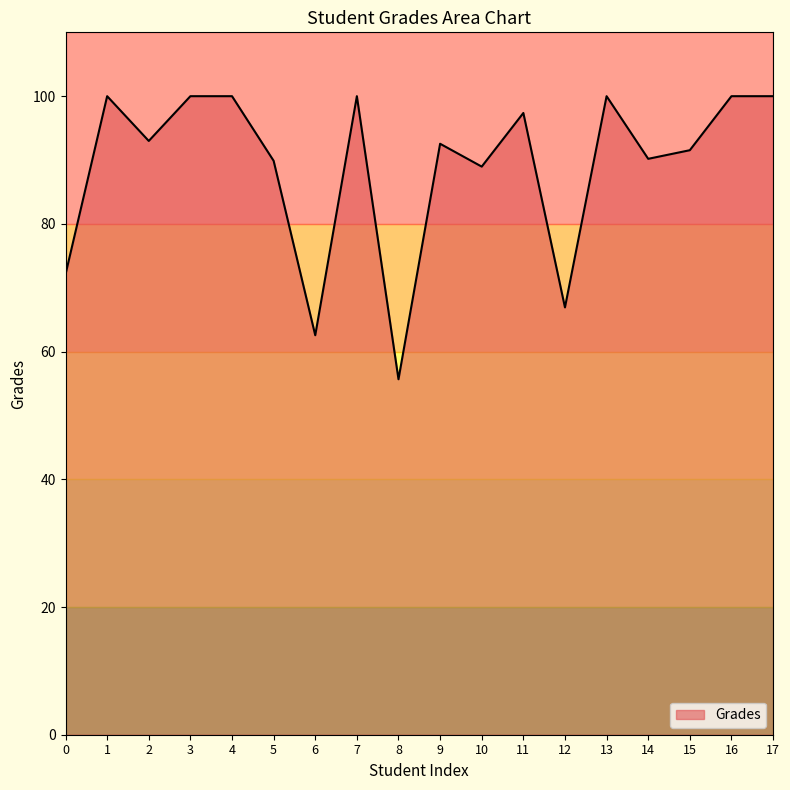

Which label corresponds to the smallest value in the chart?

8